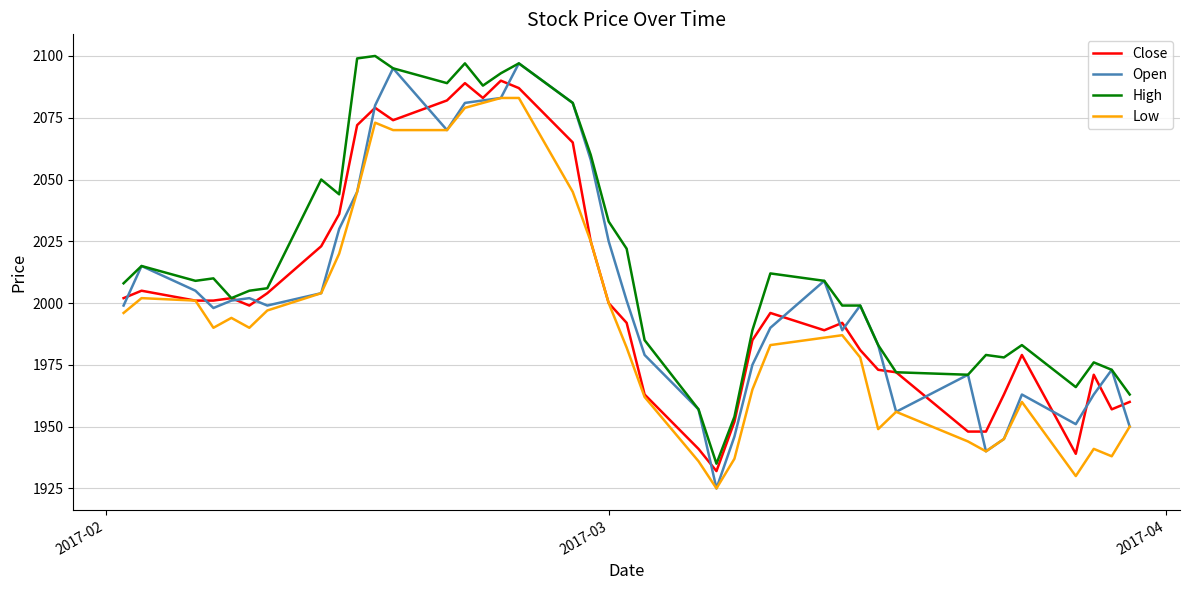

What is the highest value of the High series?

2100